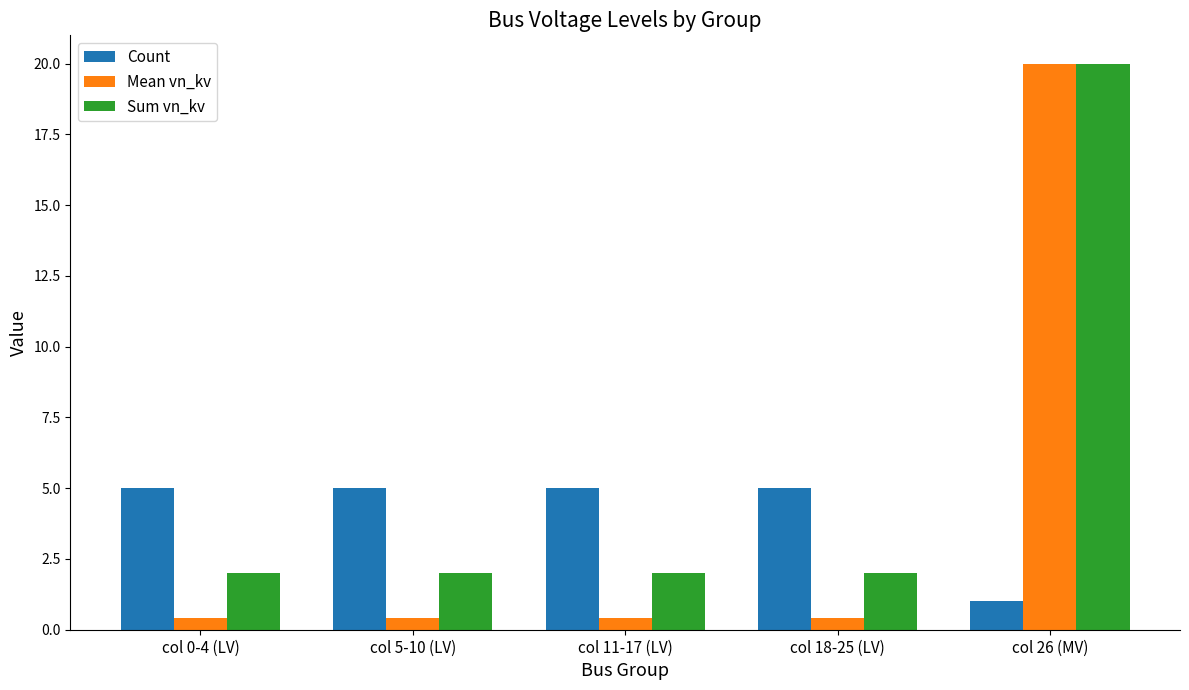

Which series has the largest total across all categories?

Sum vn_kv